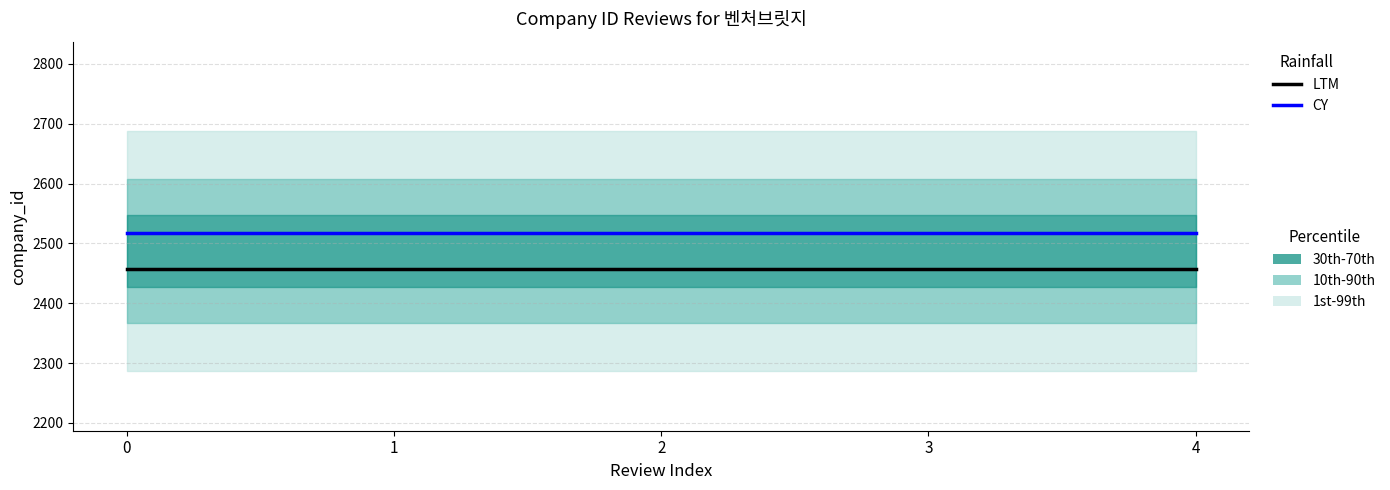

Is the value of CY at 4 greater than the value of LTM at 4?

Yes